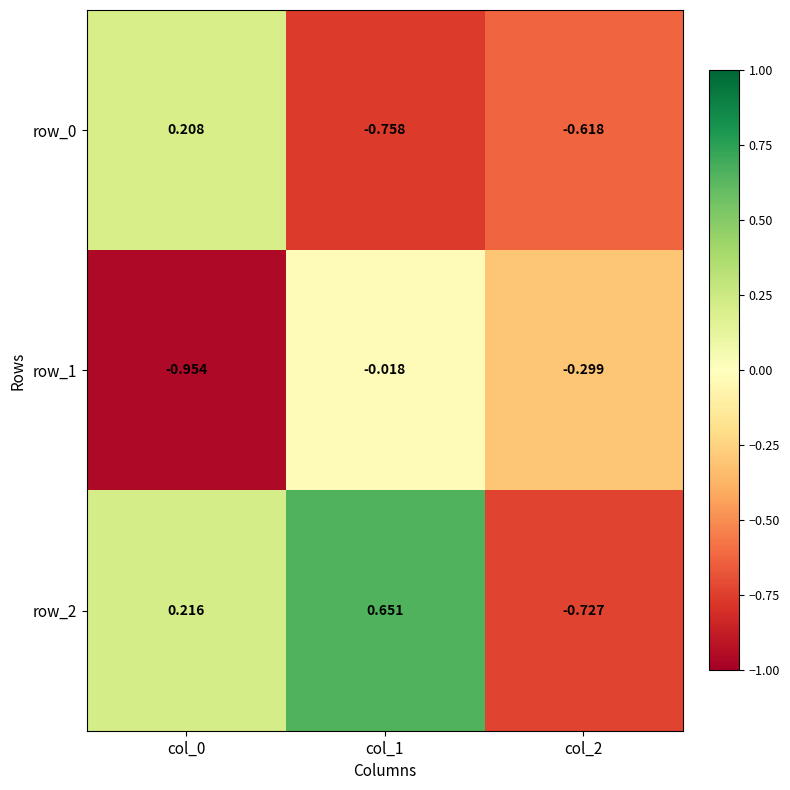

Is the value of row_2 at col_2 greater than the value of row_0 at col_2?

No